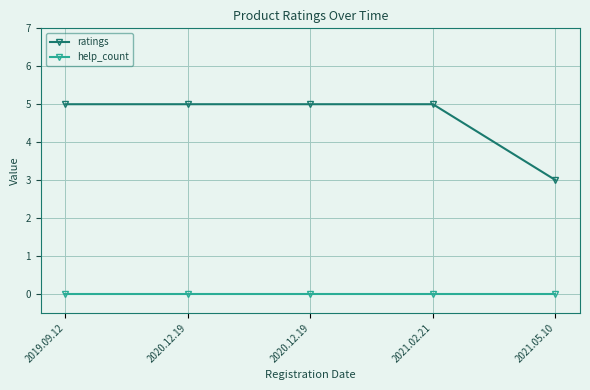

Does the chart have visible grid lines?

Yes